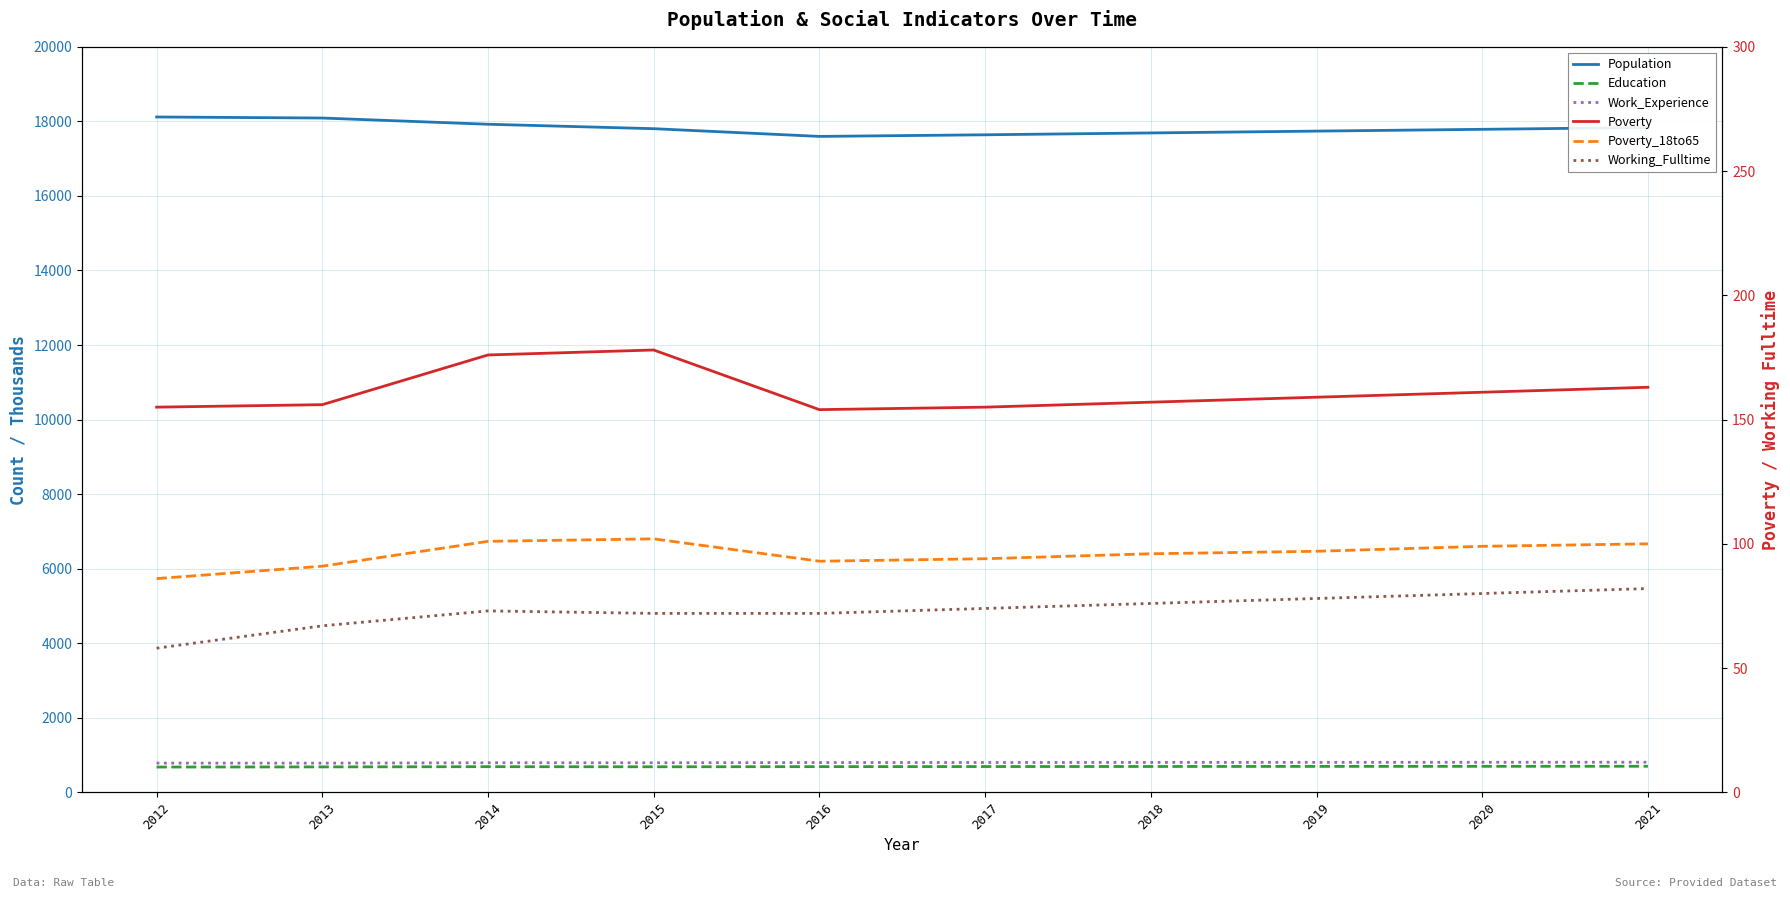

What value does the Working_Fulltime series have at 2021, to the nearest 10?

80